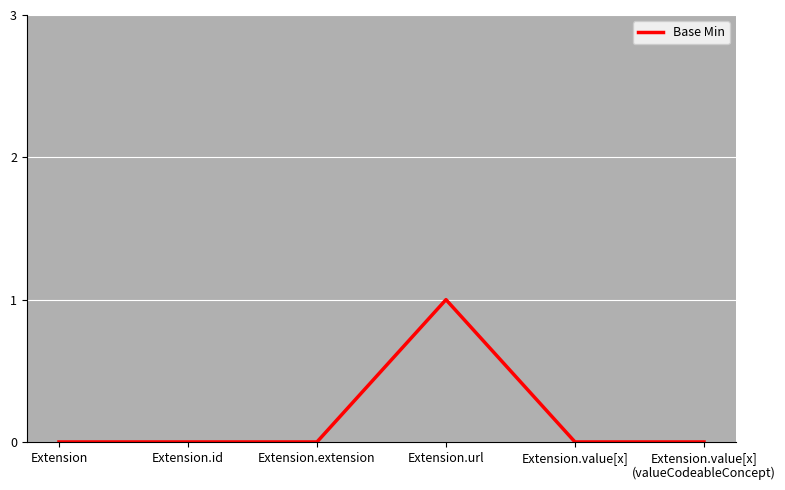

The chart shows a value of 2 at Extension.url. True or false?

False